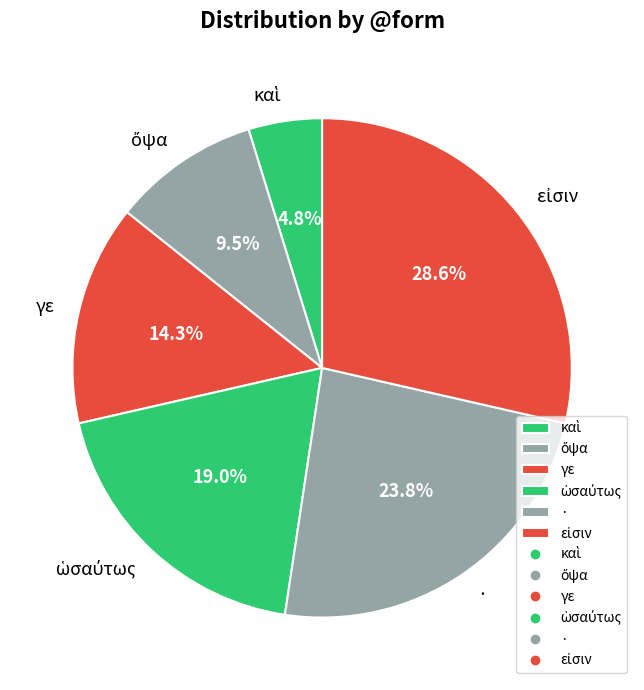

Is there any slice that represents more than half of the pie?

No